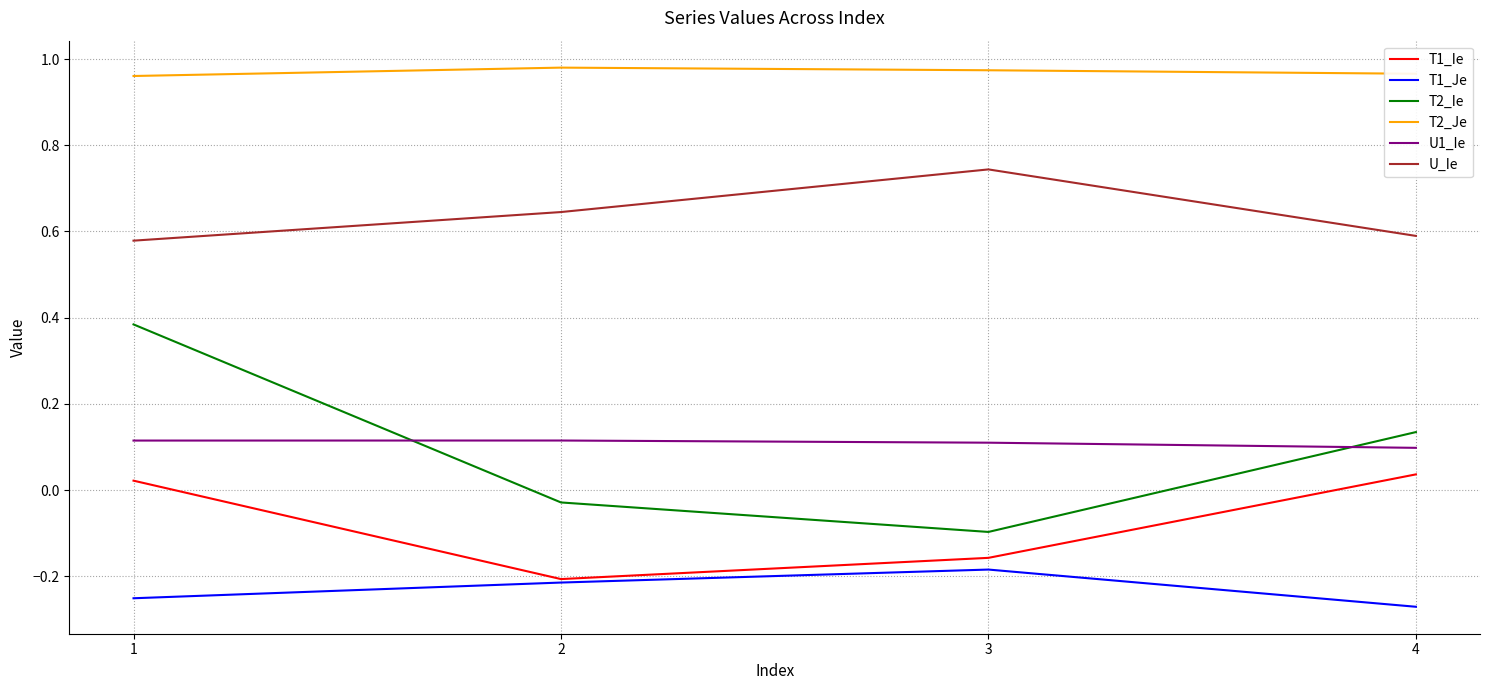

Rank the series by their maximum value, from lowest to highest.

T1_Je, T1_Ie, U1_Ie, T2_Ie, U_Ie, T2_Je